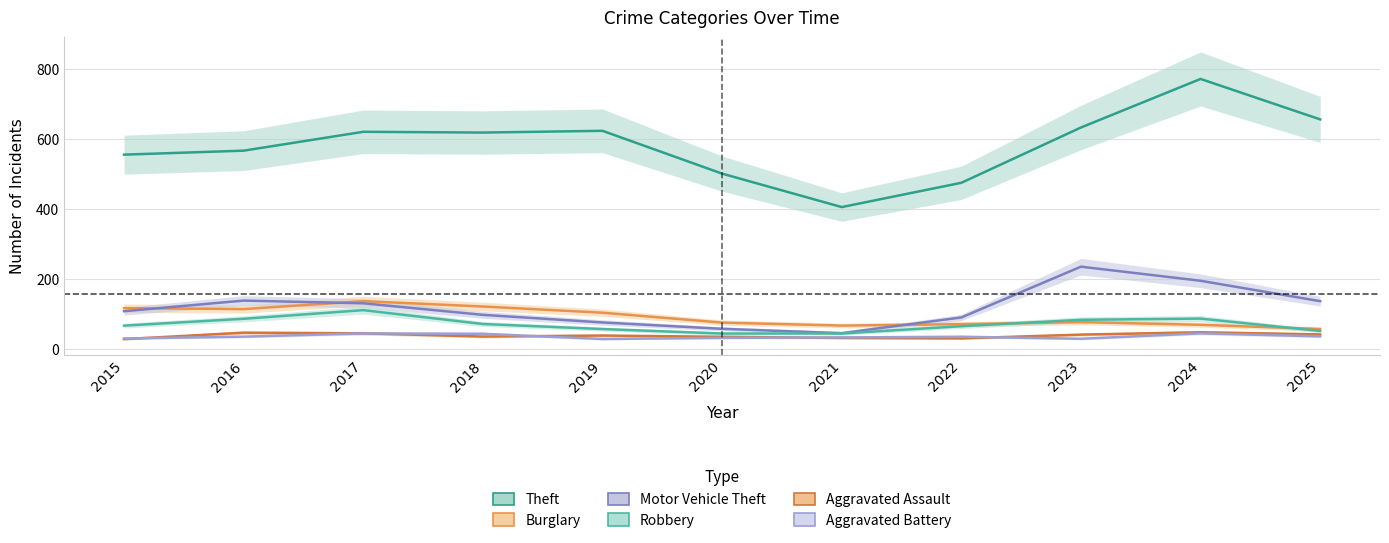

True or false: Aggravated Battery and Robbery cross at least once.

False